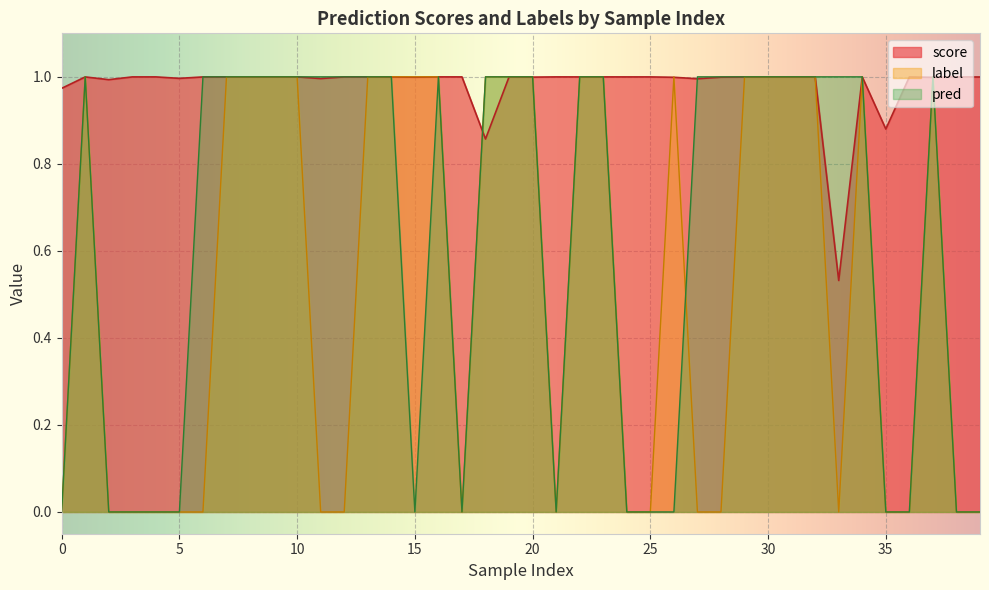

How many values in pred are above zero?

25